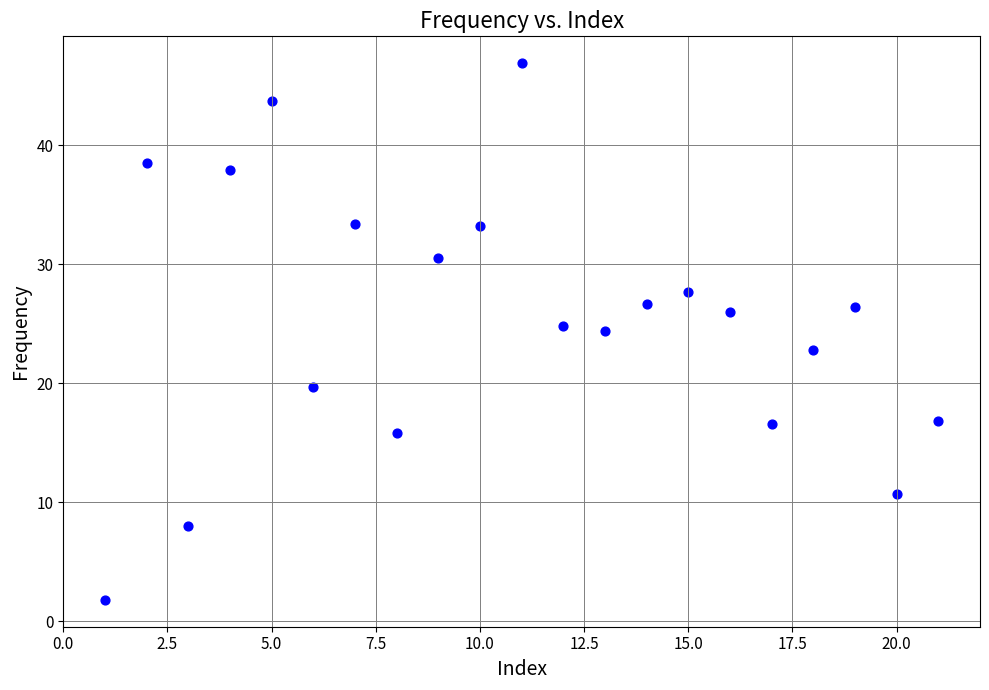

What is the range of X values (max minus min)?

20.0